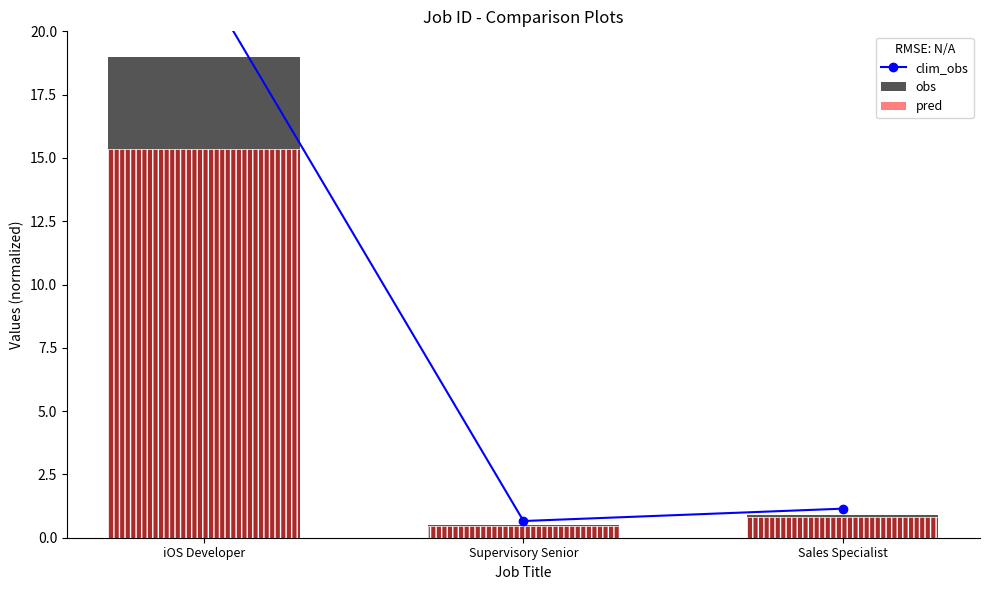

What is the label of the 1st bar from the right?

Sales Specialist